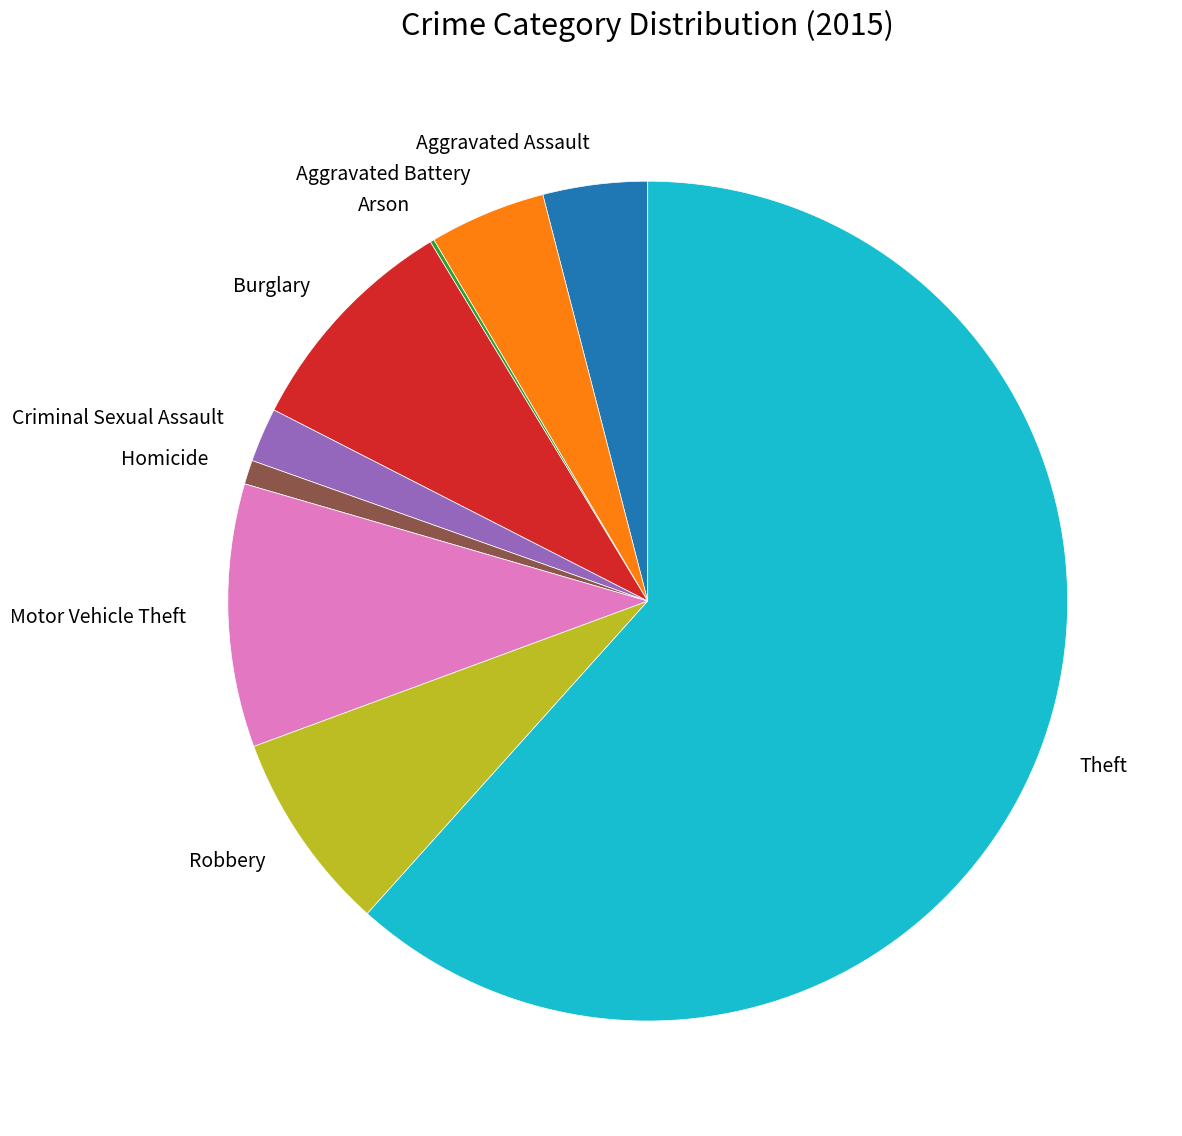

What is the largest slice in the pie chart?

Theft